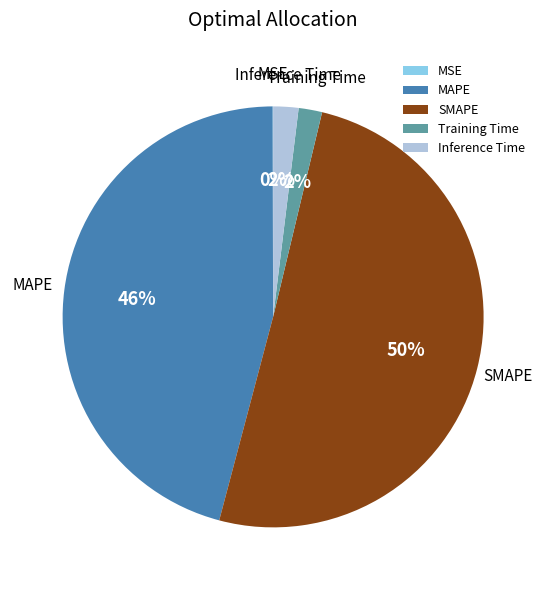

Which slice represents more than half of the pie?

SMAPE